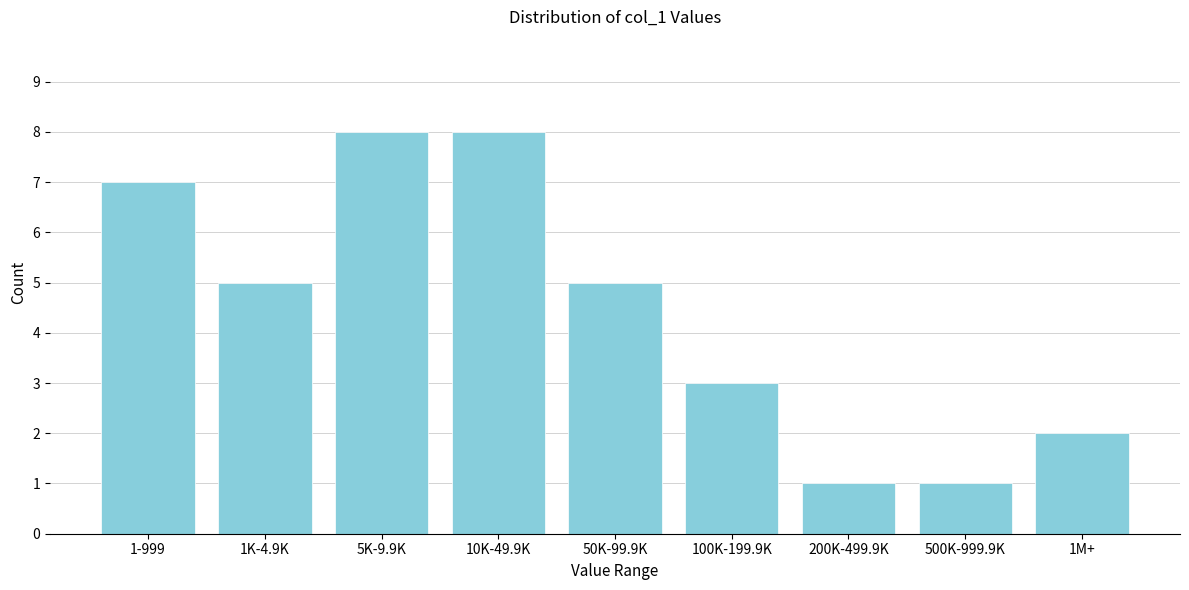

Reading right to left, extract all data points from this chart.

1M+=2	500K-999.9K=1	200K-499.9K=1	100K-199.9K=3	50K-99.9K=5	10K-49.9K=8	5K-9.9K=8	1K-4.9K=5	1-999=7